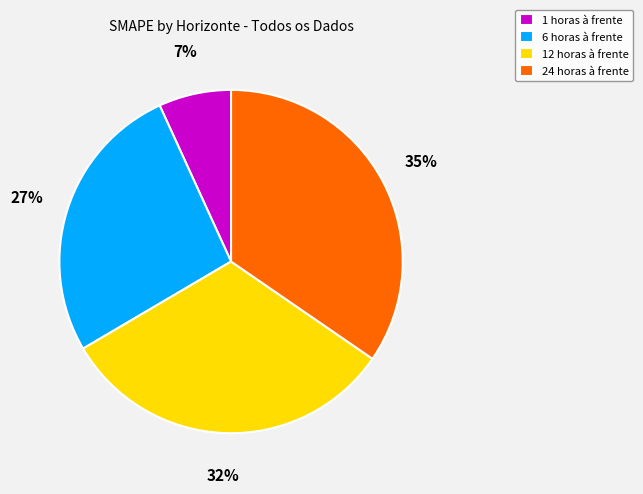

Which slice is the smallest?

1 horas à frente